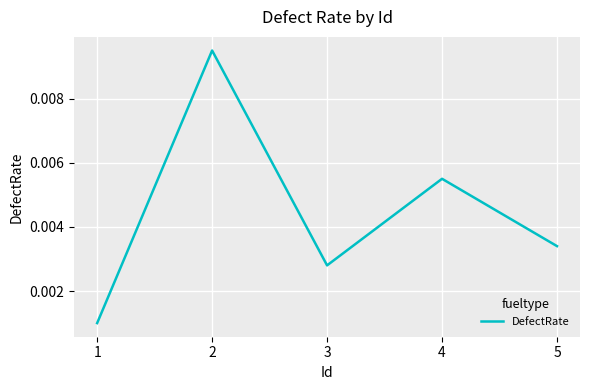

Which label corresponds to the smallest value in the chart?

1